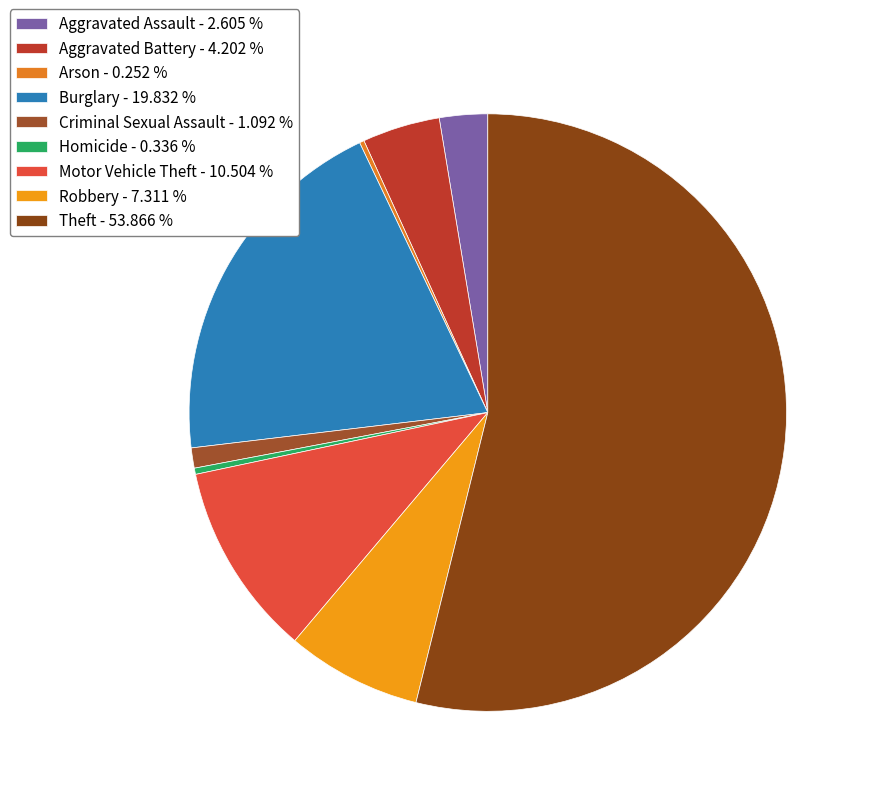

Rank the categories by value from highest to lowest.

Theft, Burglary, Motor Vehicle Theft, Robbery, Aggravated Battery, Aggravated Assault, Criminal Sexual Assault, Homicide, Arson